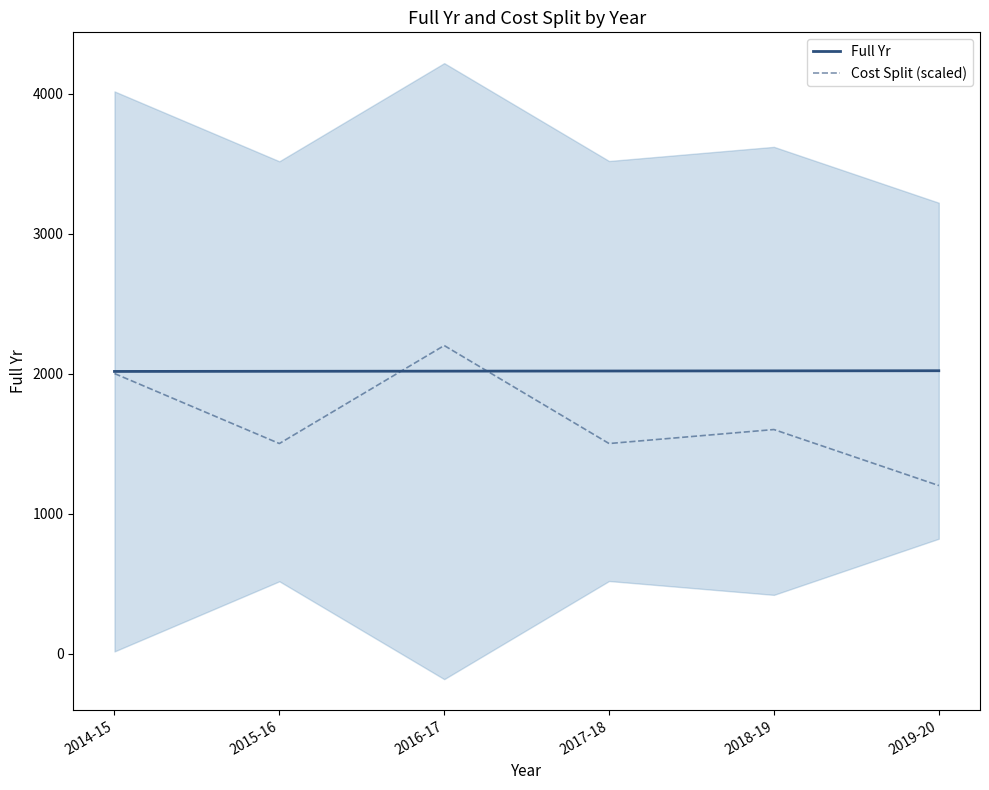

Which series has the largest range (max minus min)?

Cost Split (scaled)